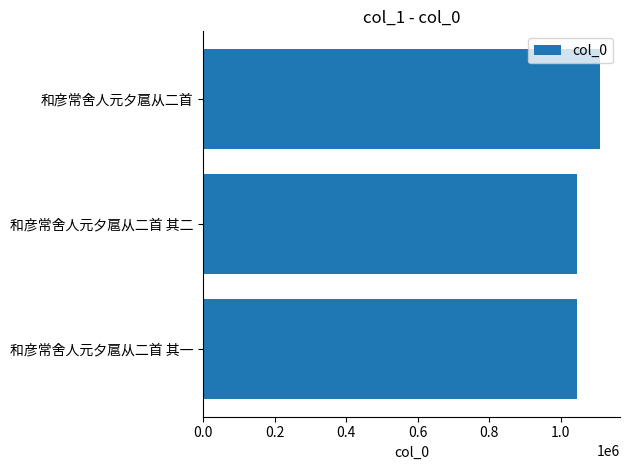

What is the difference between the maximum and minimum values?

64142